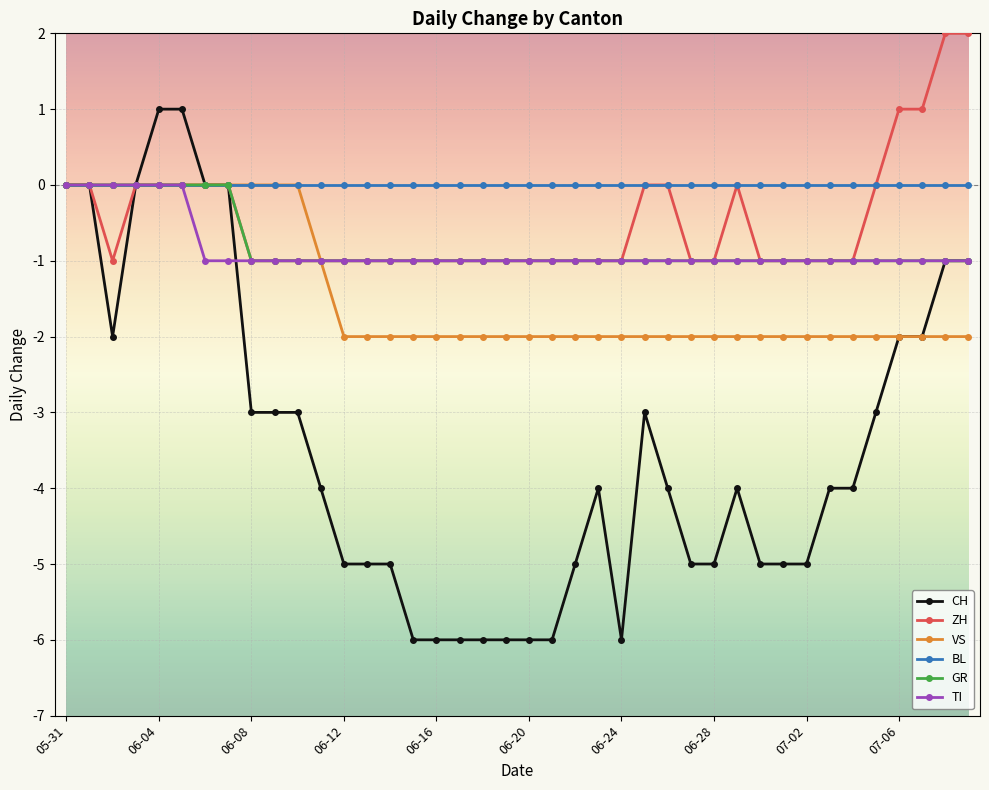

True or false: CH has more than 0 interior local peaks.

True